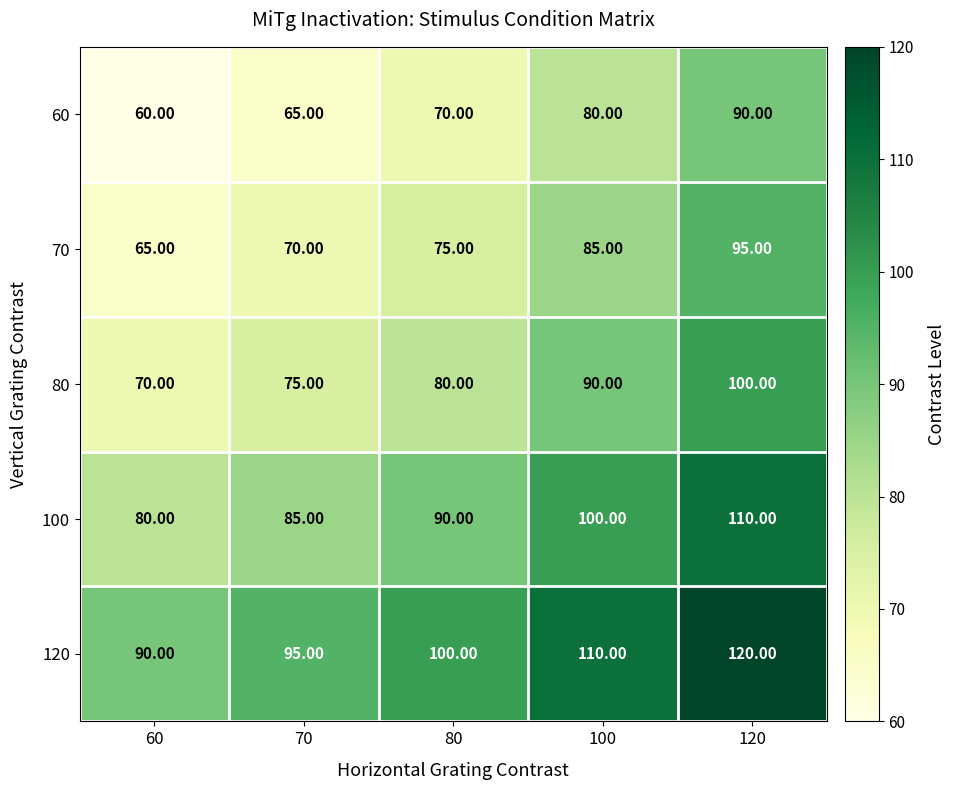

List the series in order of their overall mean, highest first.

120, 100, 80, 70, 60